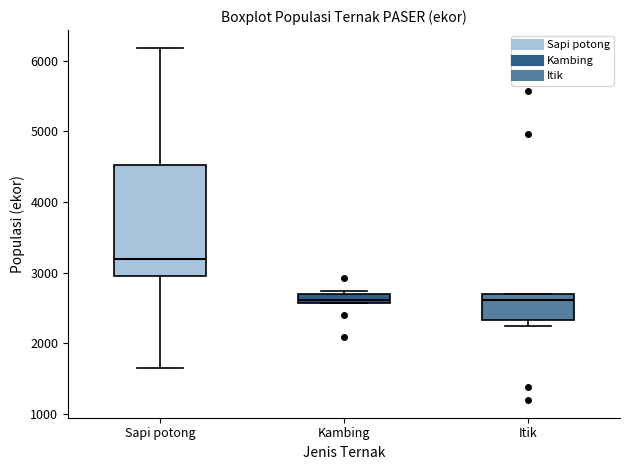

Which box has the highest median line?

Sapi potong